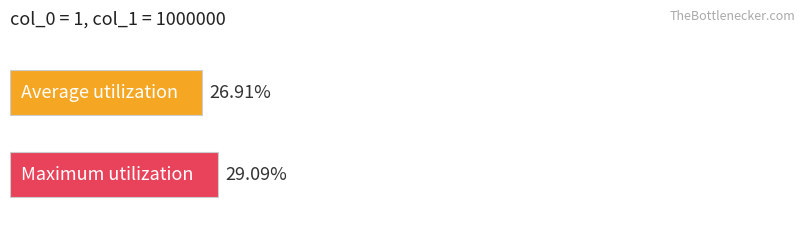

Is it true that col_3 equals 17.0 at 100000?

False